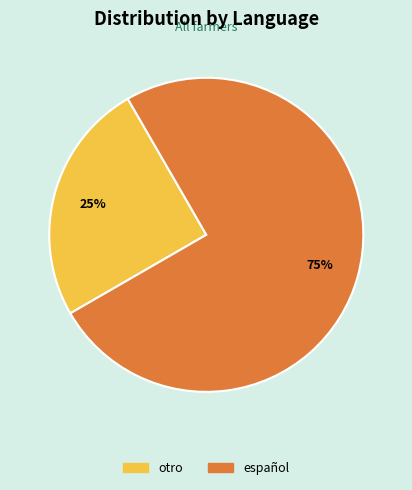

Rank the categories by value from highest to lowest.

español, otro